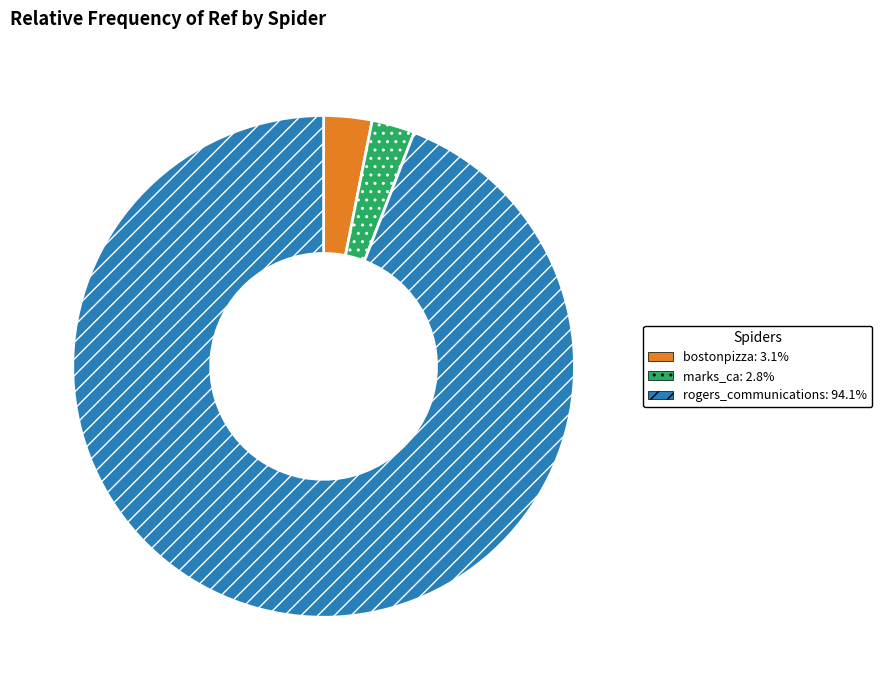

Count the number of slices in the pie.

3